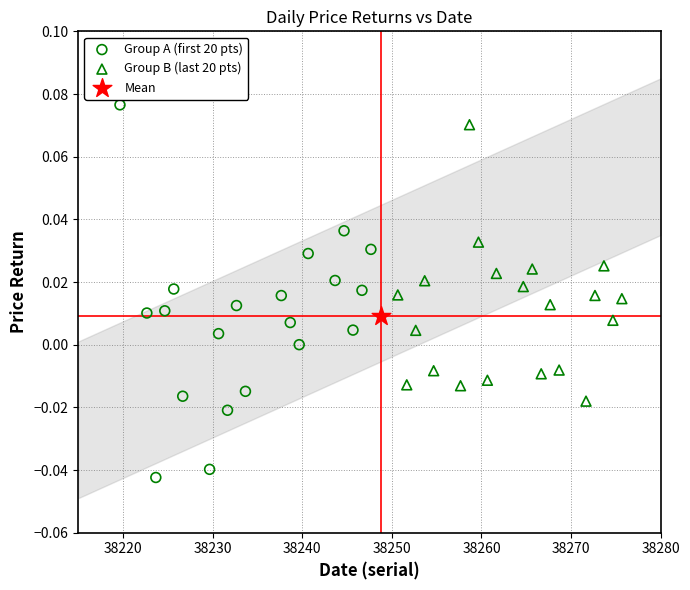

Which series contains the lowest Y value?

Group A (first 20 pts)